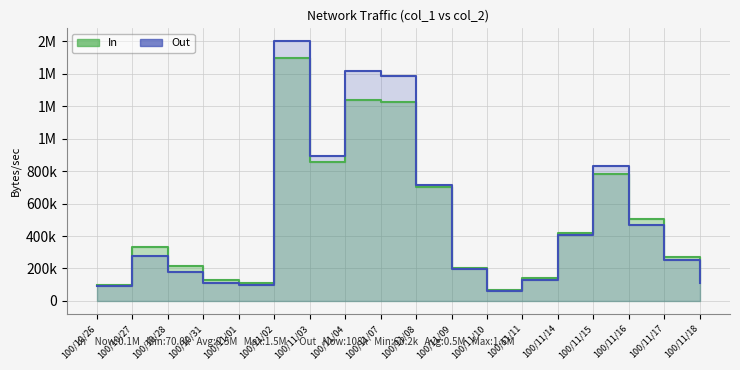

List the labels in order of In value, smallest first.

100/11/10, 100/10/26, 100/11/01, 100/11/18, 100/10/31, 100/11/11, 100/11/09, 100/10/28, 100/11/17, 100/10/27, 100/11/14, 100/11/16, 100/11/08, 100/11/15, 100/11/03, 100/11/07, 100/11/04, 100/11/02